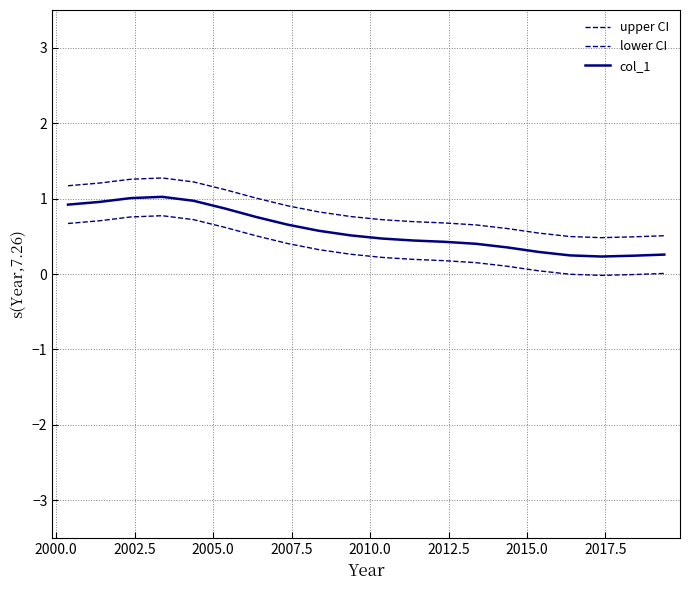

Does the chart display data point markers on the line(s)?

No